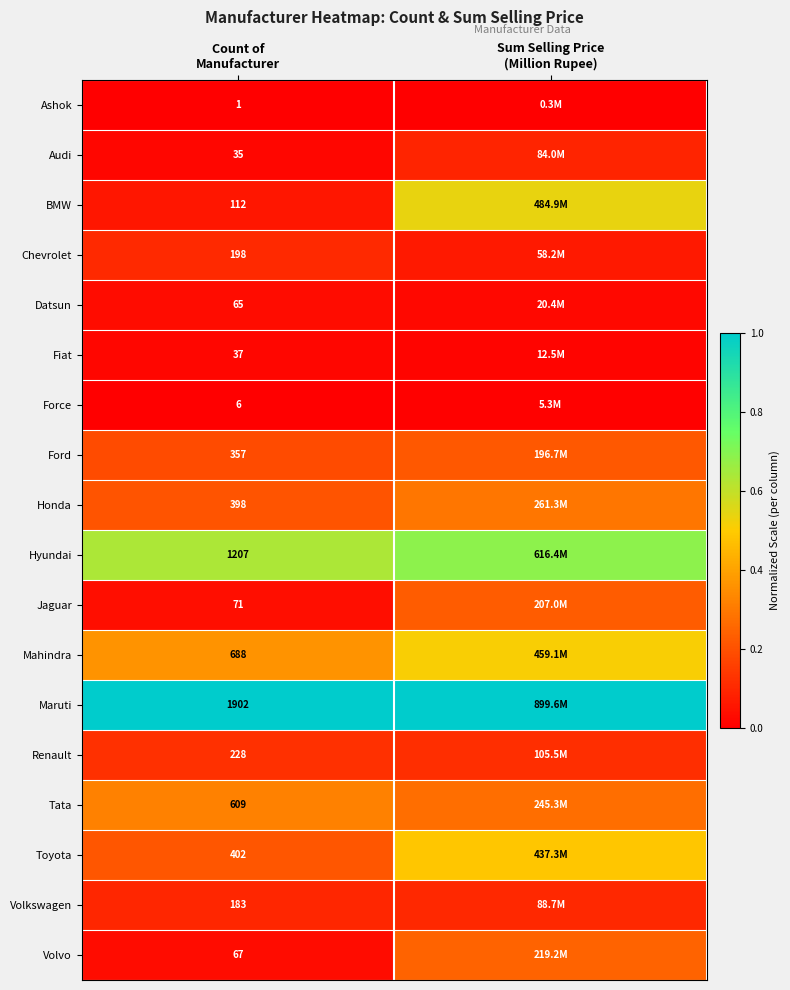

At which label does Tata reach its peak?

Count of Manufacturer